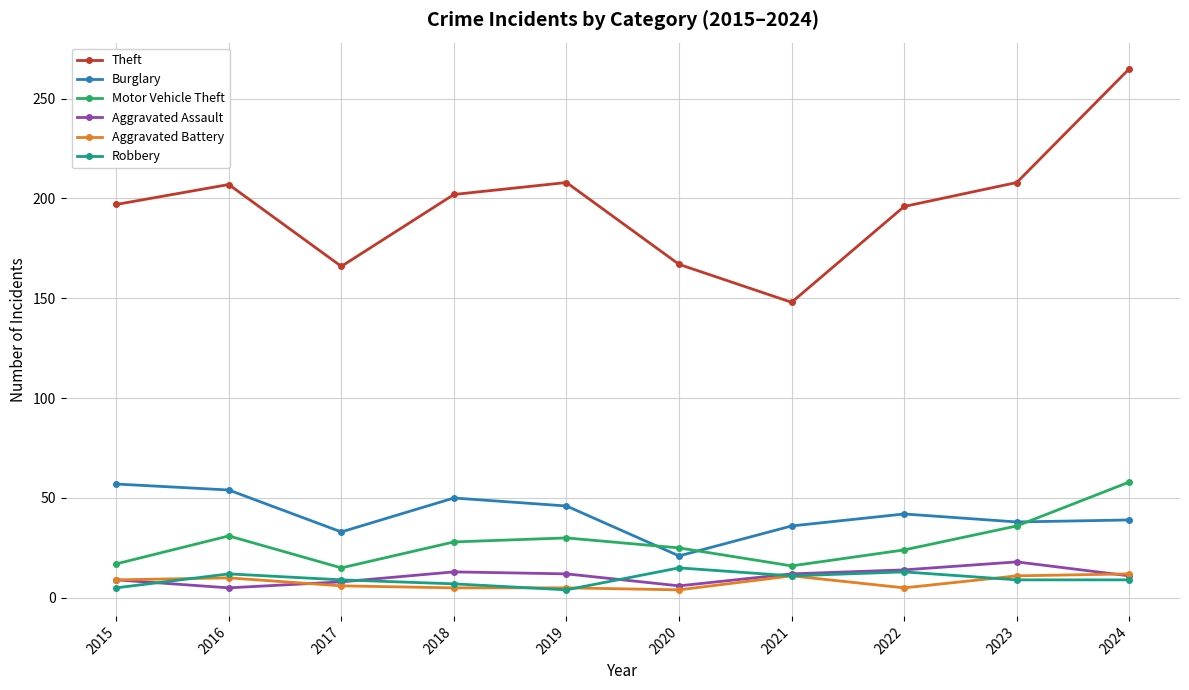

How many data points in Aggravated Battery are less than 9?

5